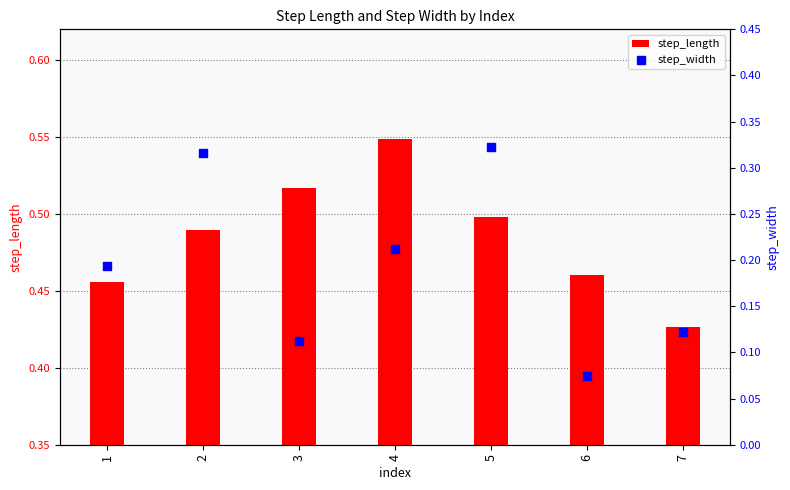

Which series has the largest Y range (max minus min)?

step_width